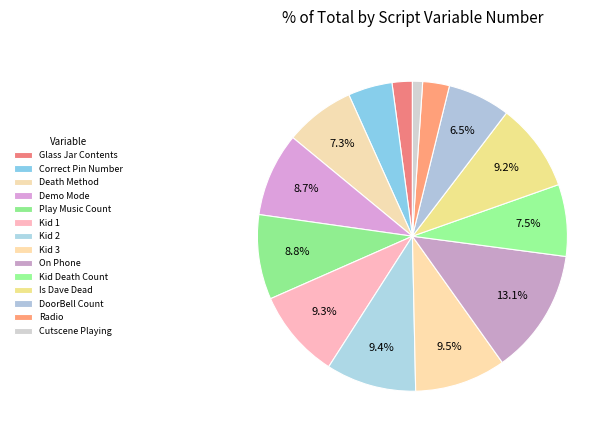

Is it true that Demo Mode is 9% of the pie?

True